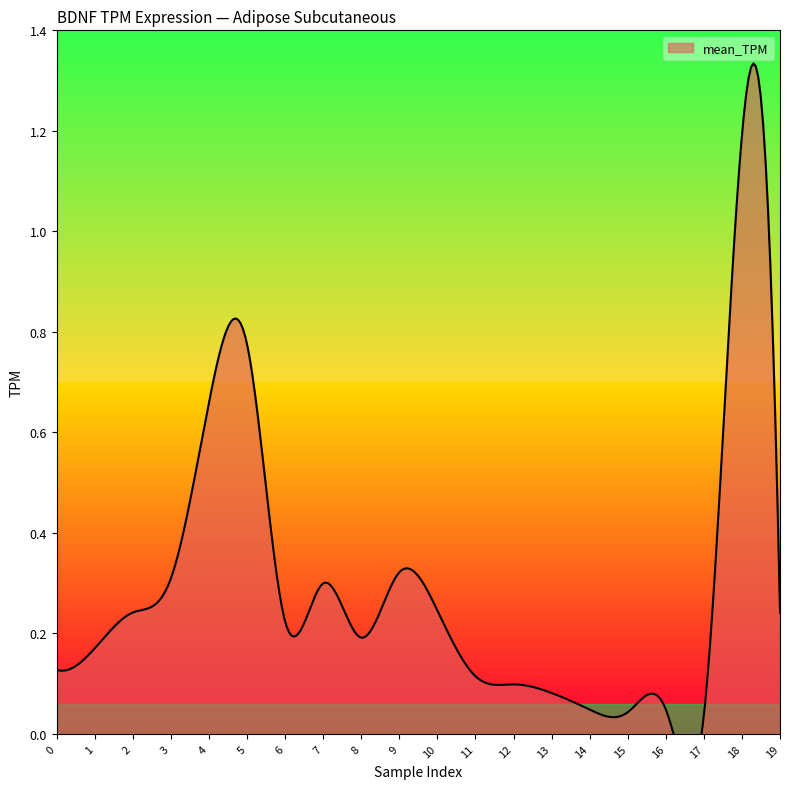

Reading right to left, transcribe all the data shown in this chart.

0.2	1.2	0.0	0.0	0.0	0.0	0.1	0.1	0.1	0.2	0.3	0.2	0.3	0.2	0.8	0.7	0.3	0.2	0.2	0.1